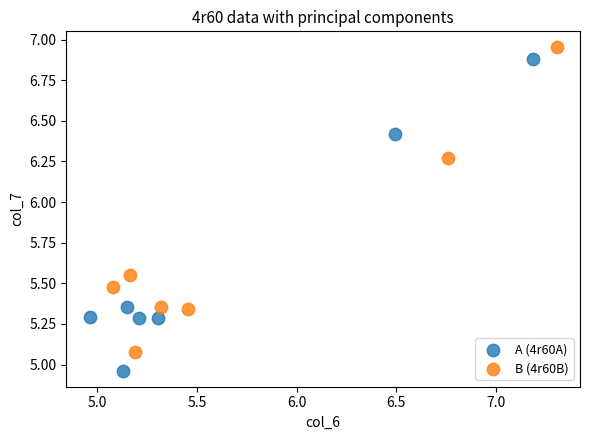

What are all the series names shown in the legend?

A (4r60A), B (4r60B)